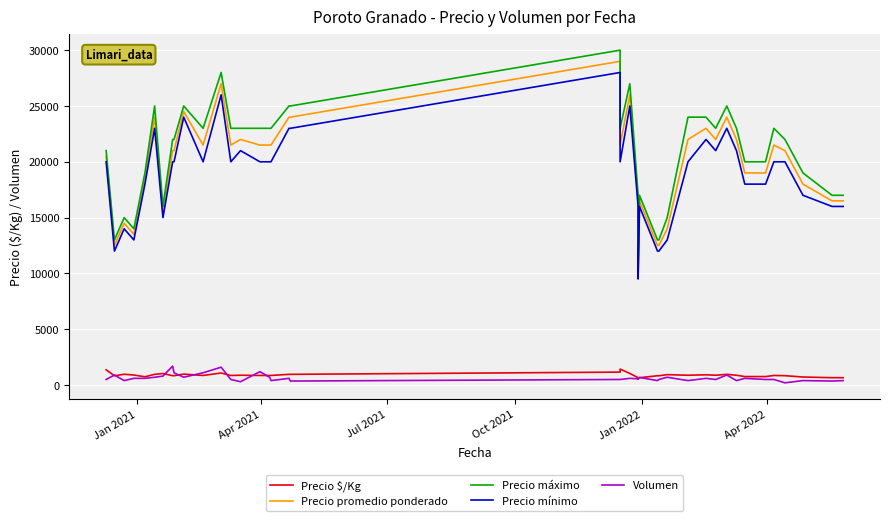

What are all the series names shown in the legend?

Precio $/Kg, Precio promedio ponderado, Precio máximo, Precio mínimo, Volumen